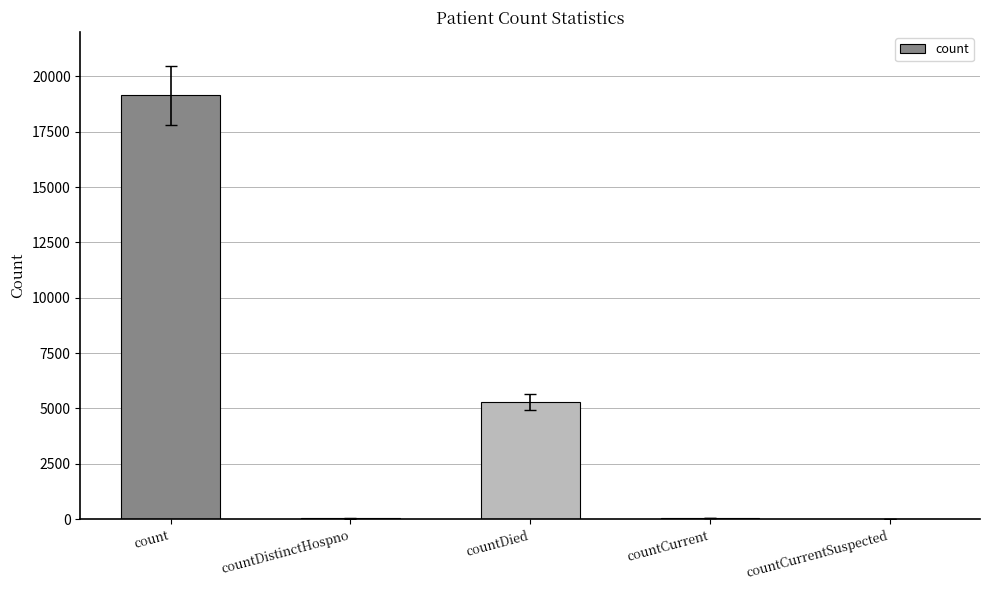

What is the greatest value displayed?

19140